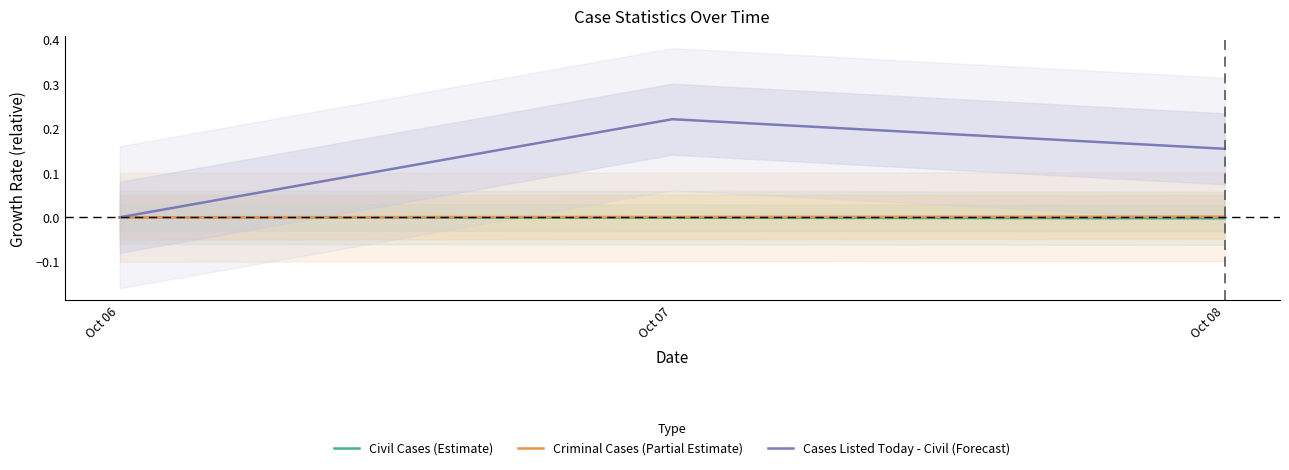

At which label is Civil Cases (Estimate) closest to 0?

Oct 06